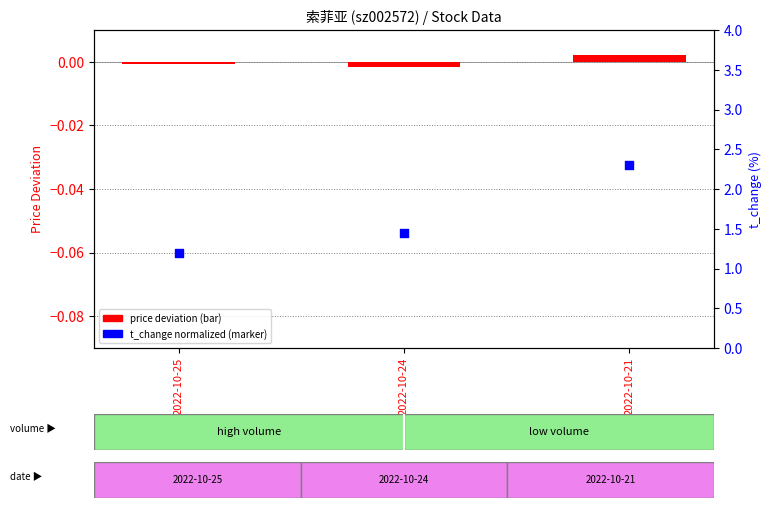

At how many categories does at least one series exceed 0?

1